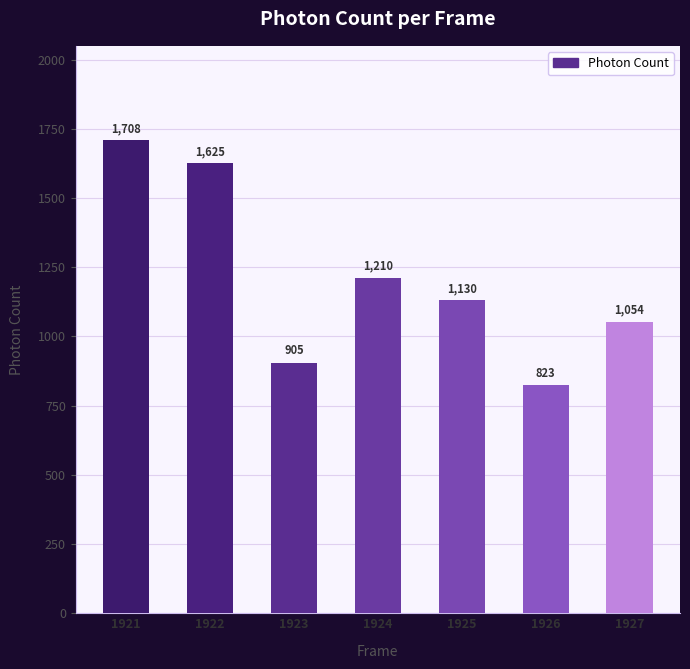

Is it true that the value at 1924 is 1209.7?

True